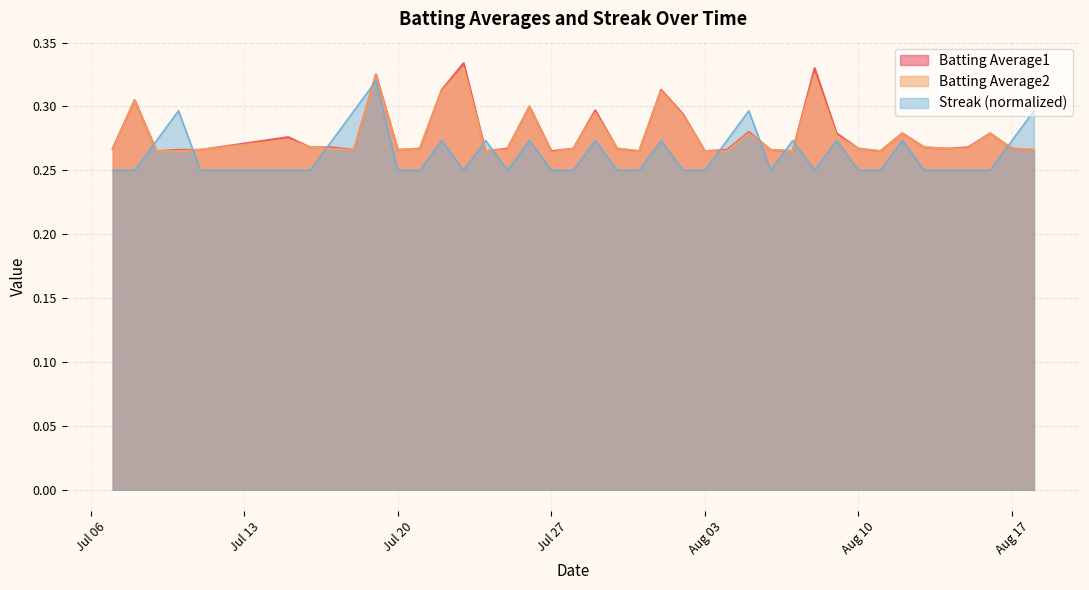

What is the sum of the Batting Average2 values at 2010-08-04 and 2010-07-15?

0.5